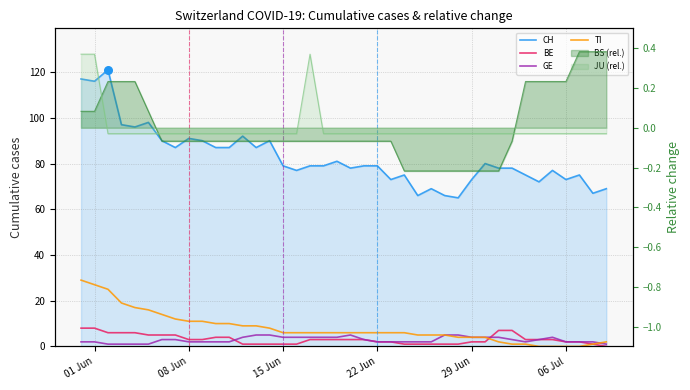

Is the value of CH at 12 greater than the value of GE at 30?

Yes